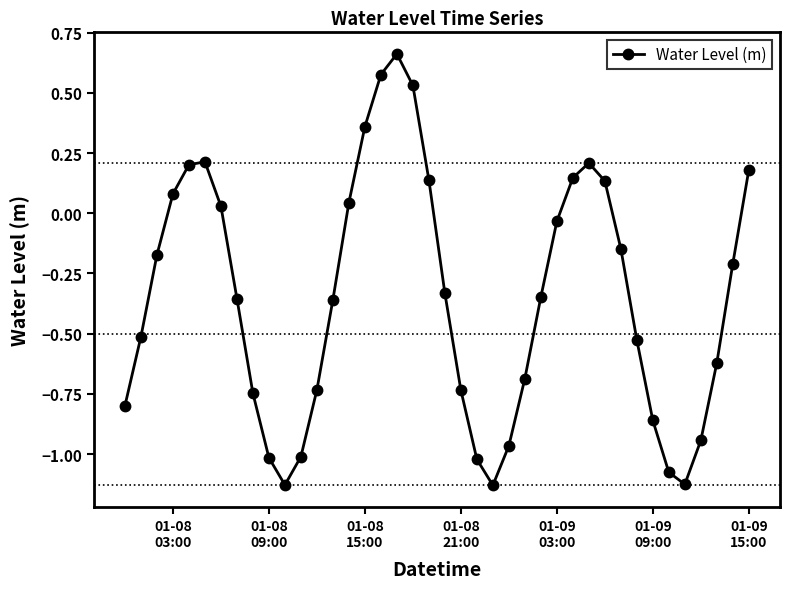

What is the sum of all values?

-14.1